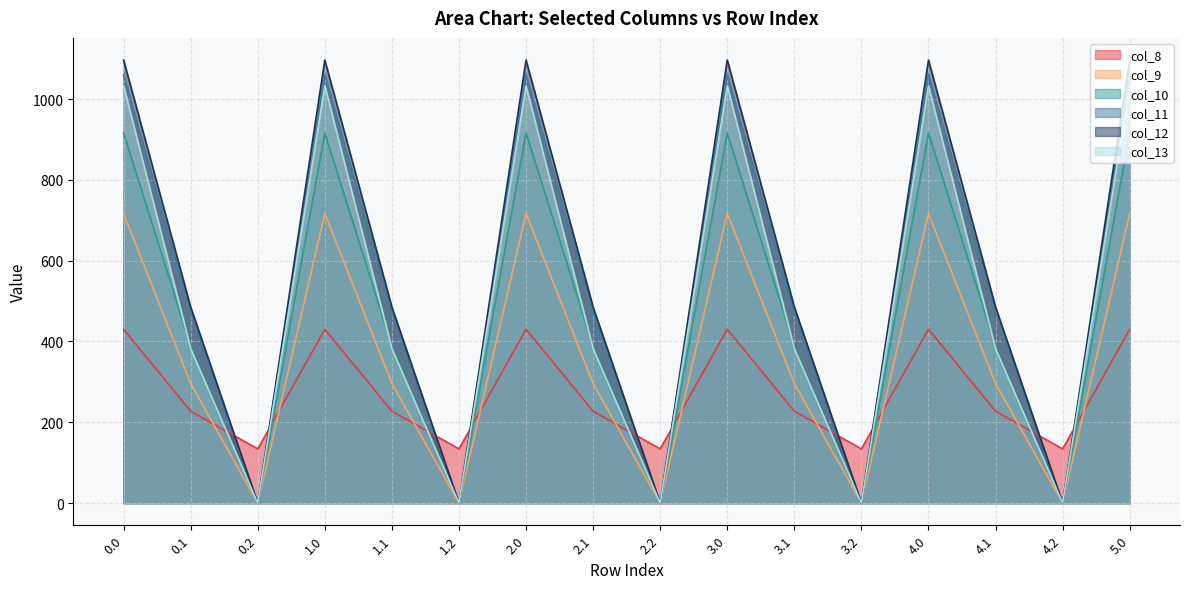

What is the sum of all col_9 values?

5780.7